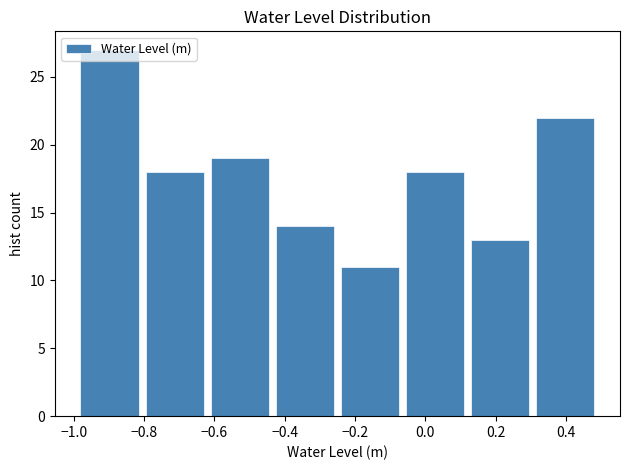

Reading left to right, list every bar in this chart as the range it spans on the x-axis followed by its height. Neither the bar edges nor the heights are printed on the chart, so give them approximately, as read against the axes.

-1.00 to -0.80: 27
-0.80 to -0.62: 18
-0.62 to -0.44: 19
-0.44 to -0.24: 14
-0.24 to -0.06: 11
-0.06 to 0.12: 18
0.12 to 0.30: 13
0.30 to 0.50: 22